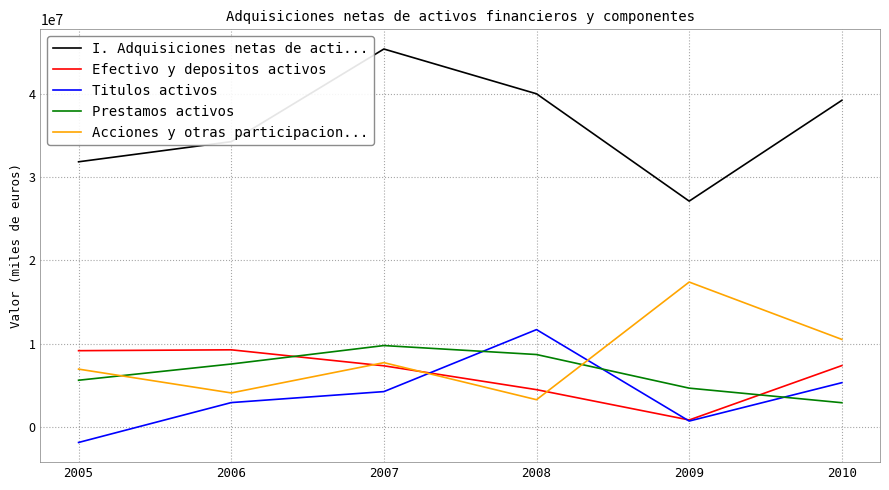

Which series changed the most between 2005 and 2008?

Titulos activos